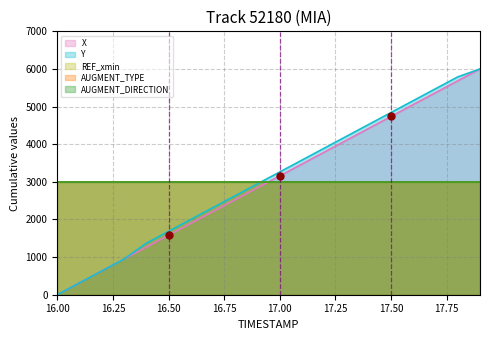

Which category has the lowest value in the AUGMENT_DIRECTION series?

16.0